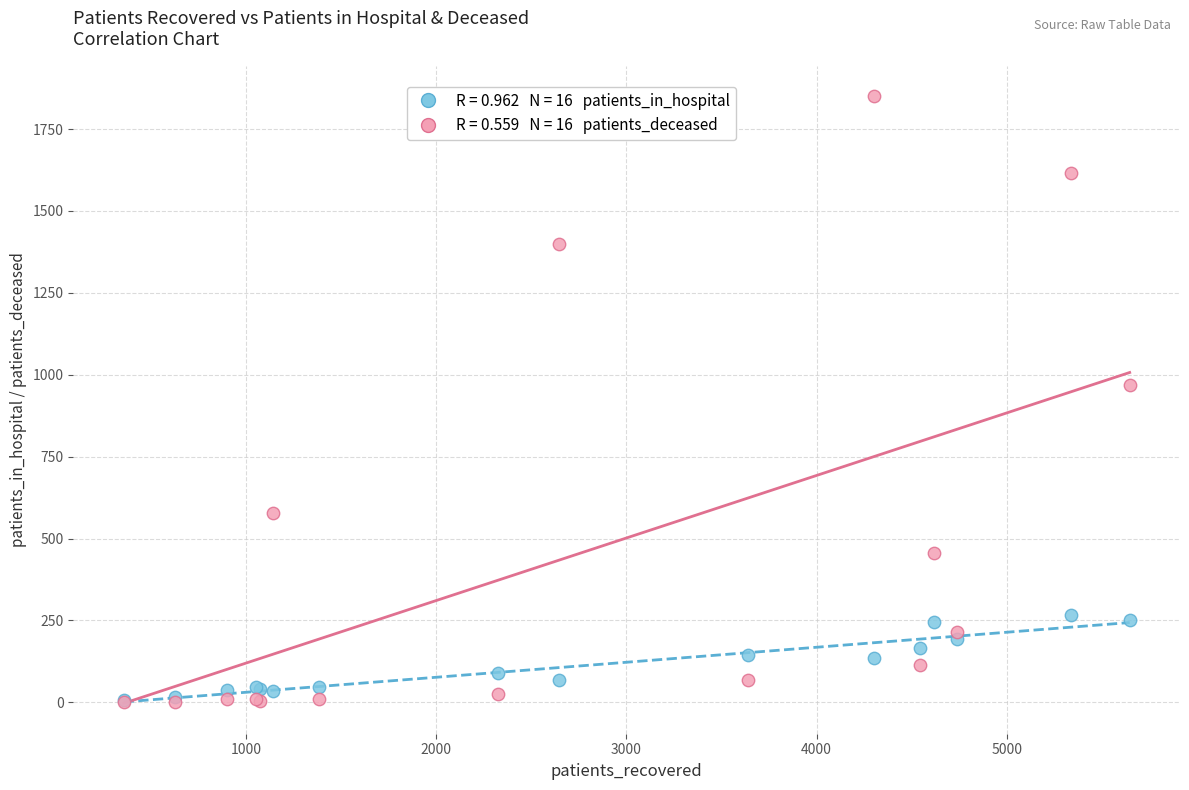

Across all series, what Y value is closest to 926?

970